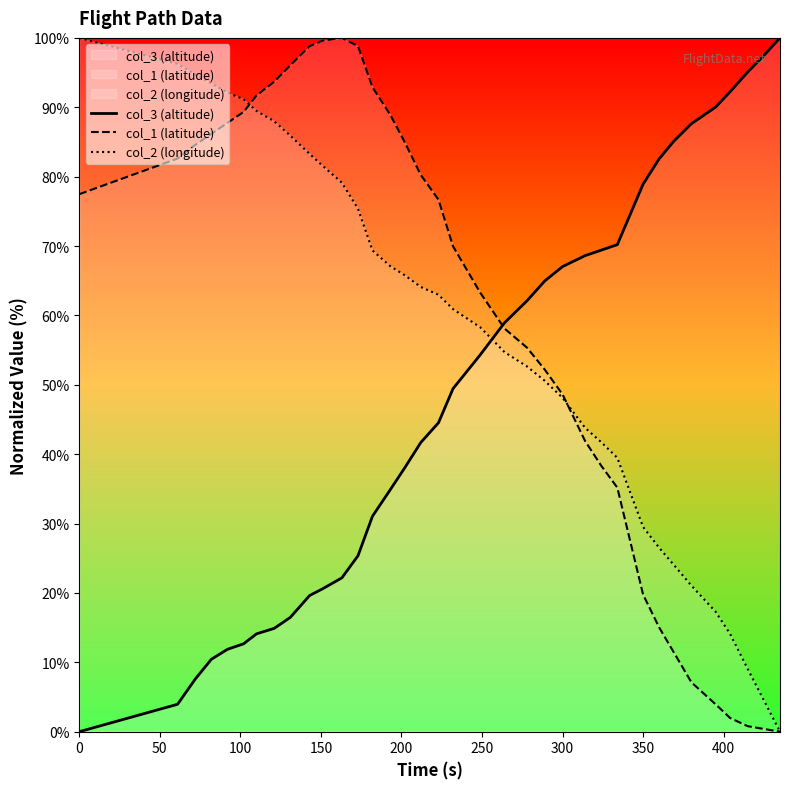

Is this an area chart (filled region under the line)?

No